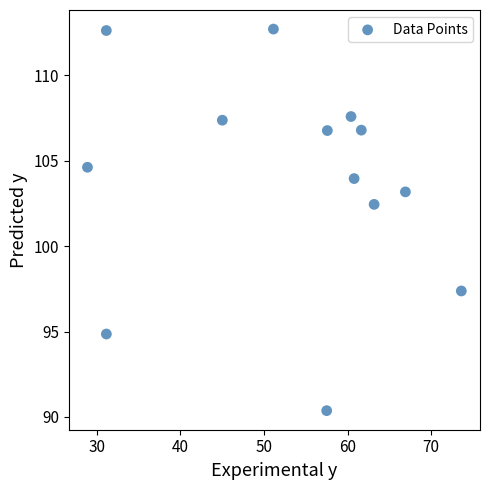

What Y value in the scatter plot is closest to 101?

102.4